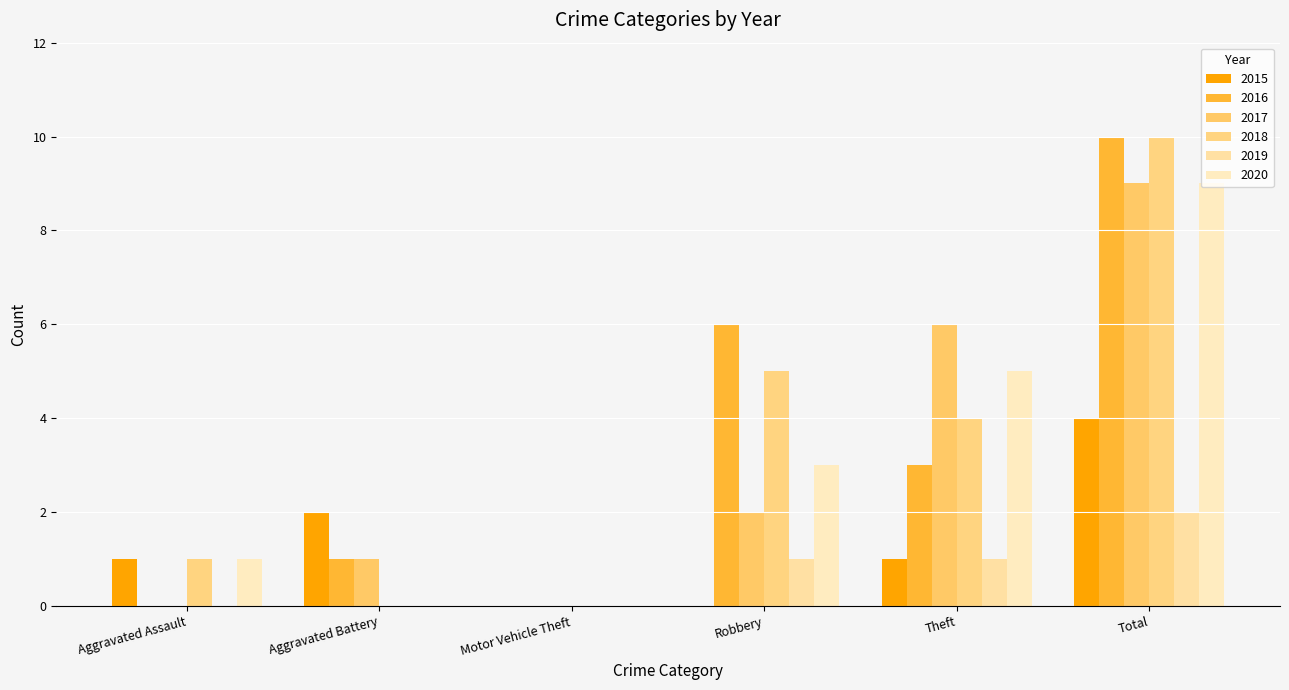

Does the chart contain stacked bars?

No